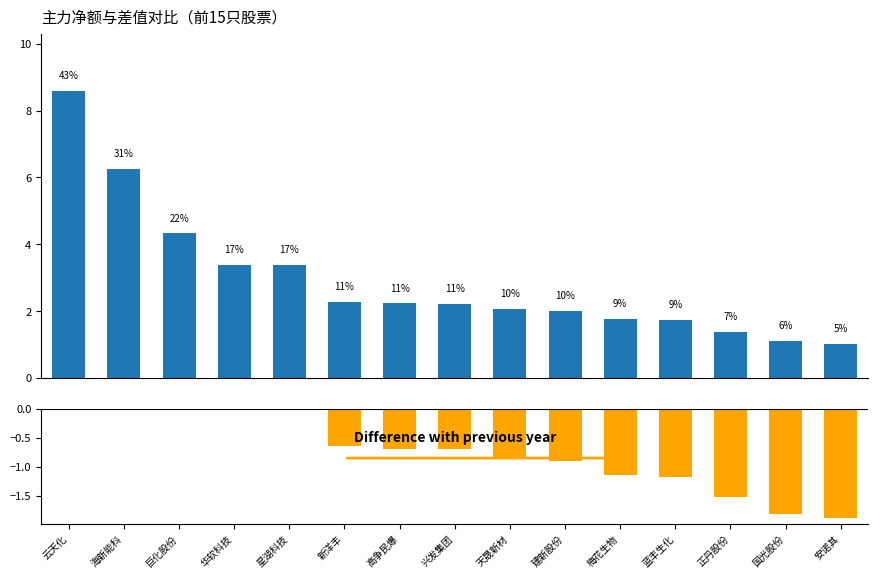

How many bars are there in each group?

2